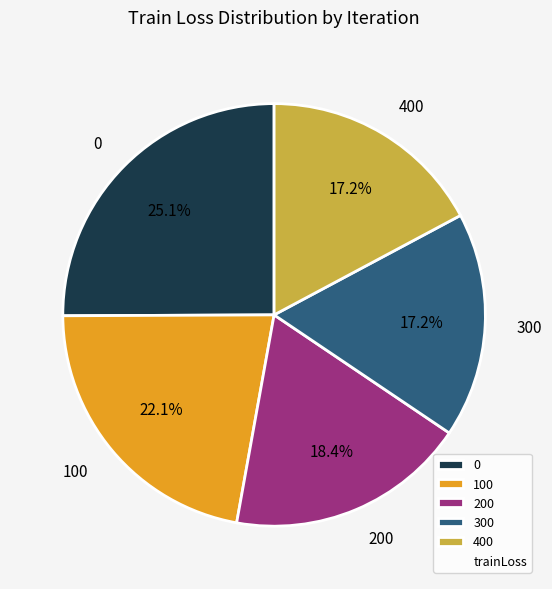

How many segments does this pie chart have?

5